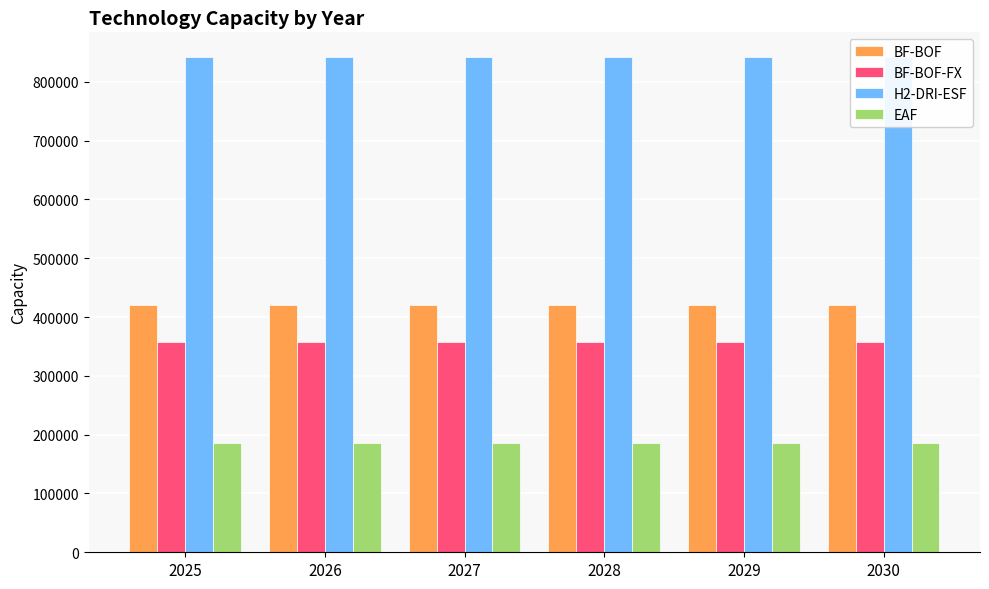

What is the approximate value of H2-DRI-ESF at 2027?

842197.8